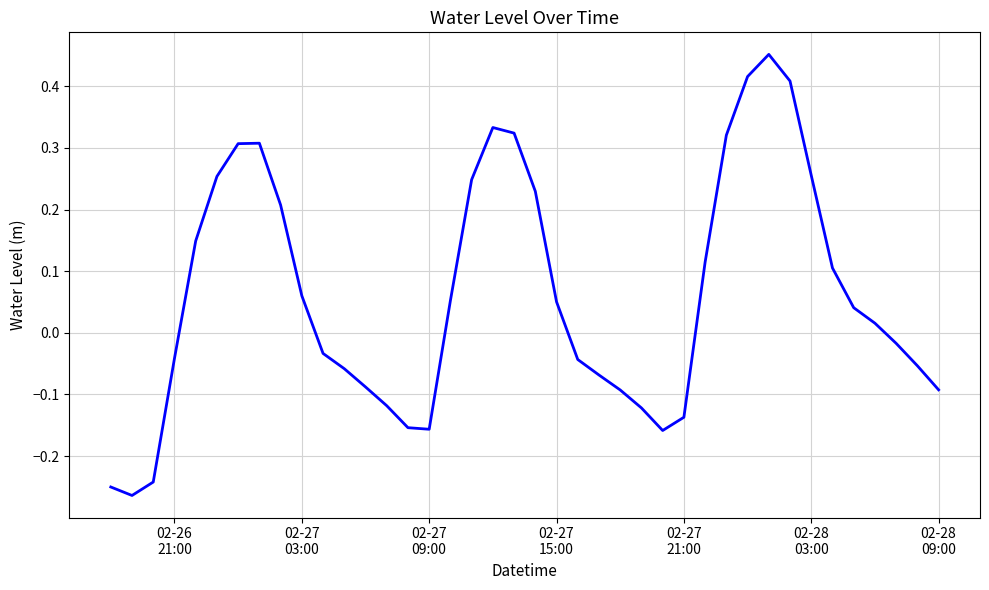

Reading right to left, list all the values displayed in this chart.

-0.1	-0.1	-0.0	0.0	0.0	0.1	0.3	0.4	0.5	0.4	0.3	0.1	-0.1	-0.2	-0.1	-0.1	-0.1	-0.0	0.1	0.2	0.3	0.3	0.2	0.1	-0.2	-0.2	-0.1	-0.1	-0.1	-0.0	0.1	0.2	0.3	0.3	0.3	0.1	-0.0	-0.2	-0.3	-0.3